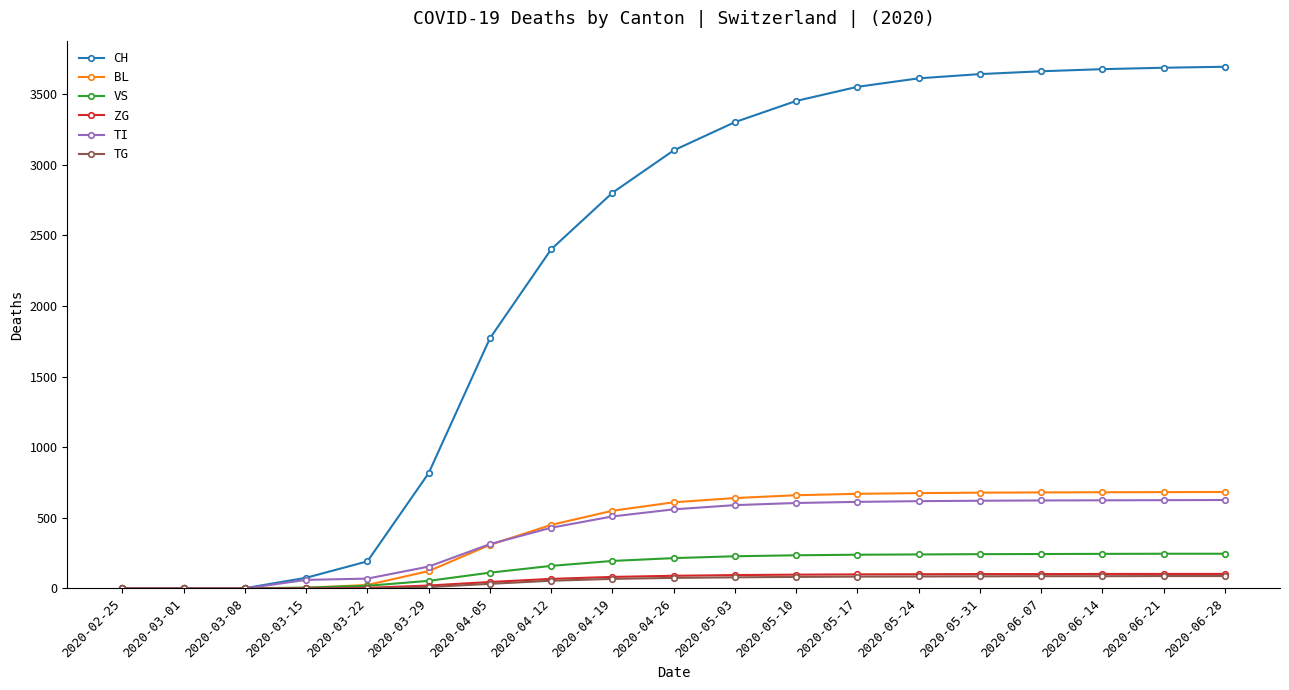

What is the maximum value for BL?

683